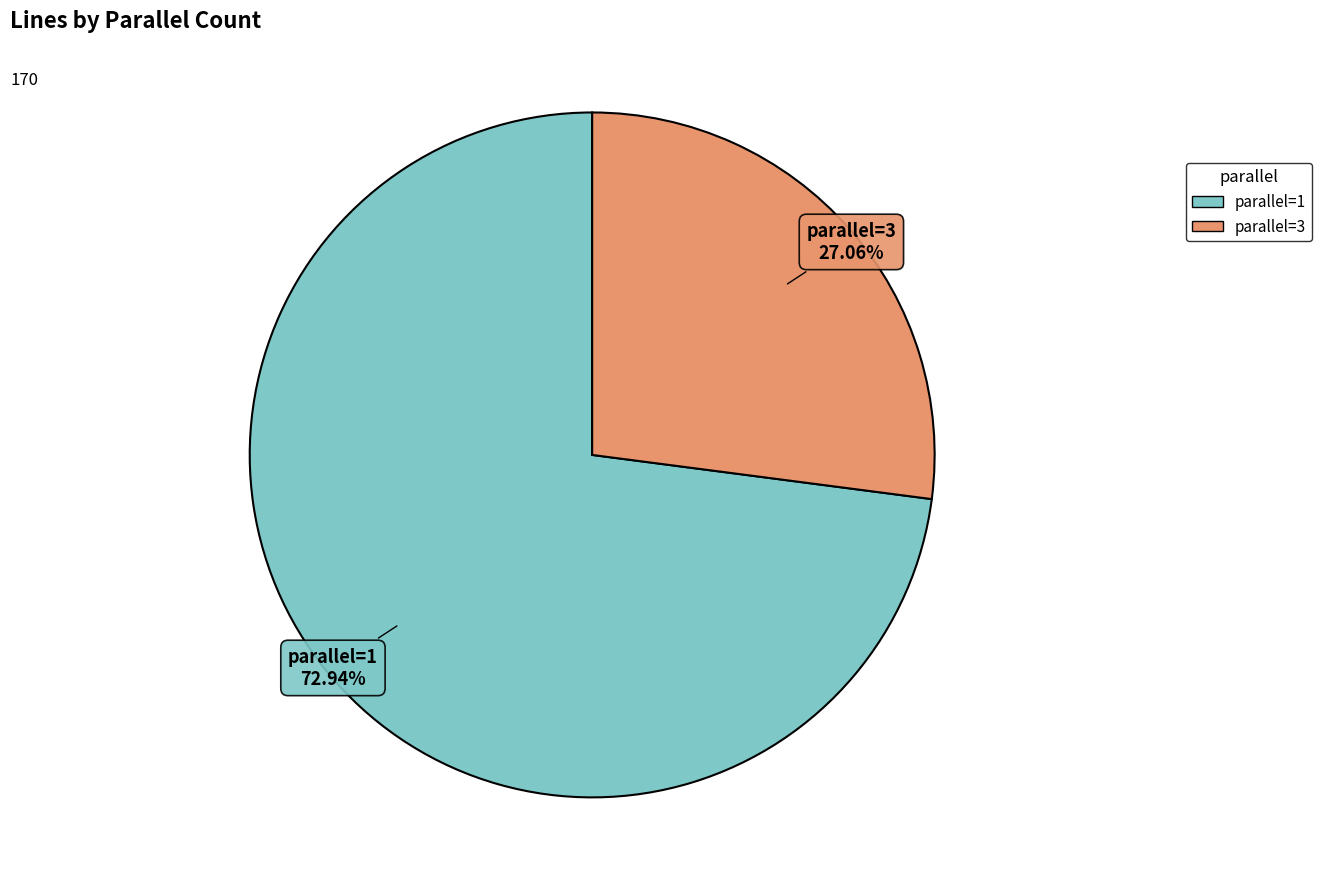

Between parallel=3 and parallel=1, which is larger?

parallel=1